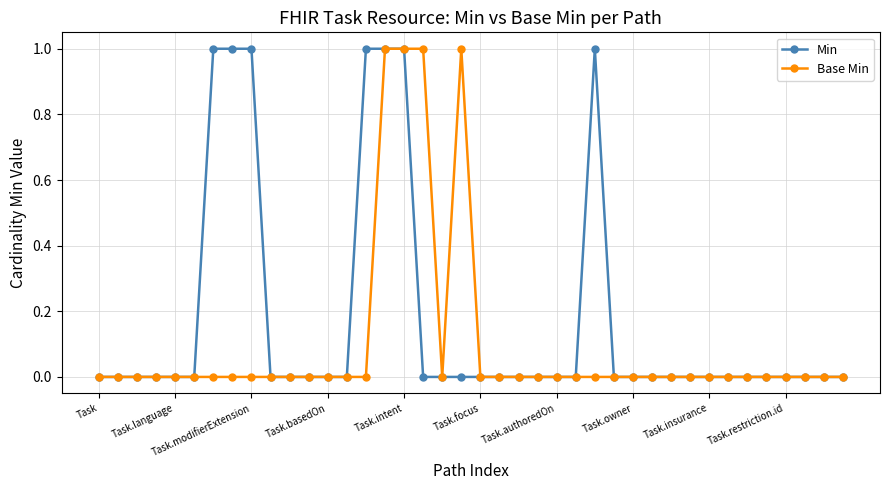

Which series has the largest total across all categories?

Min